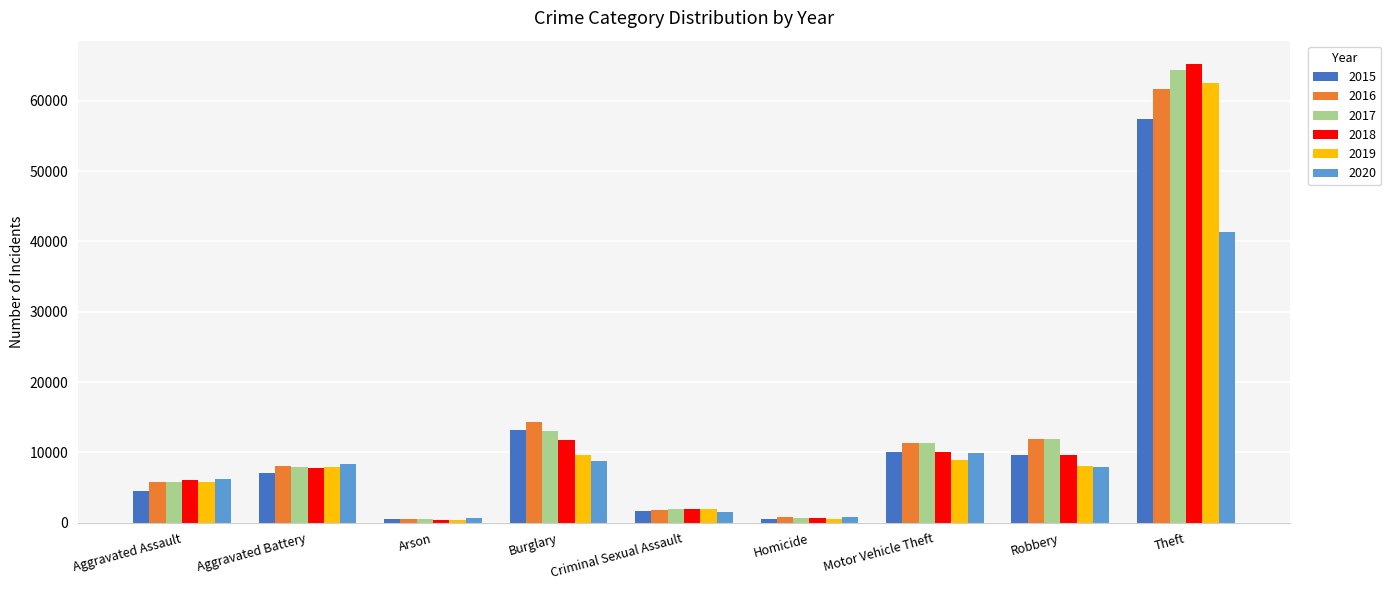

What is the label of the 4th bar from the left?

Burglary